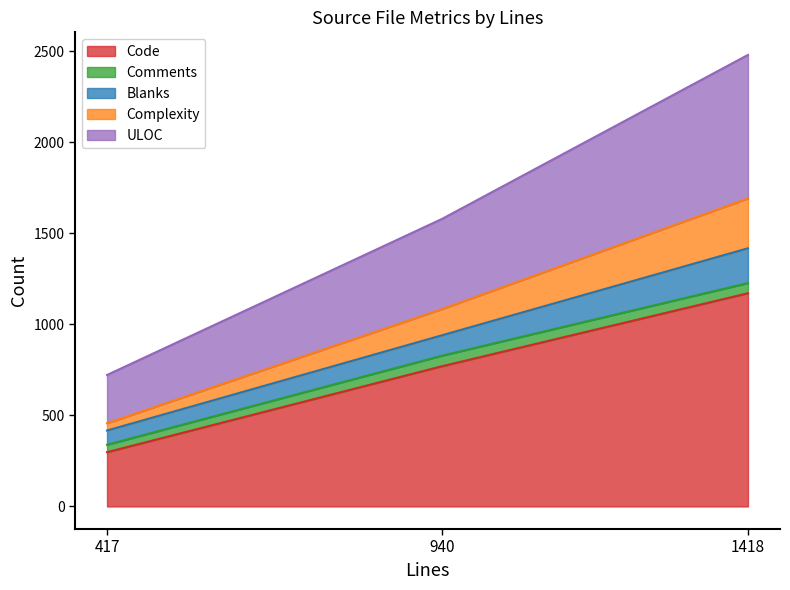

How many lines are shown in the chart?

5